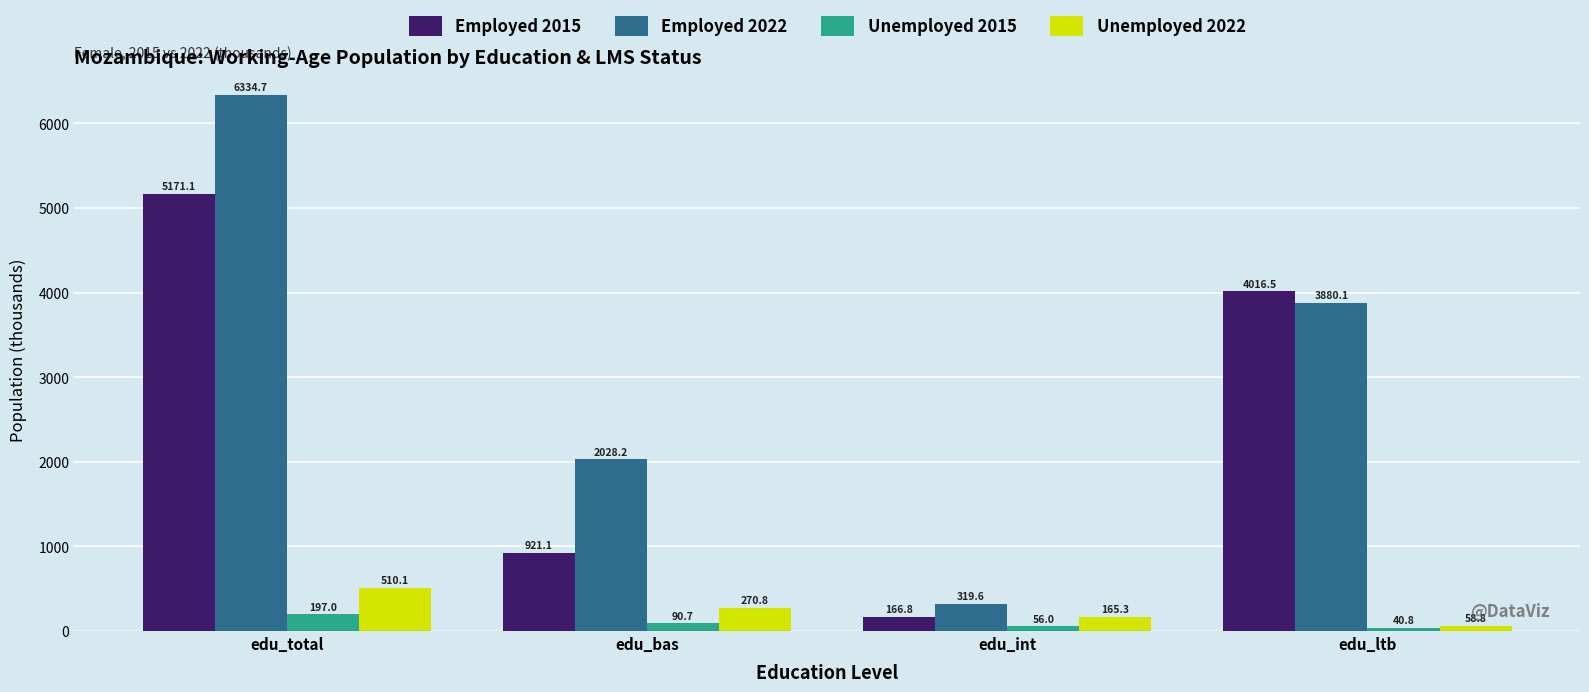

What is the total value across all series at edu_int?

707.7